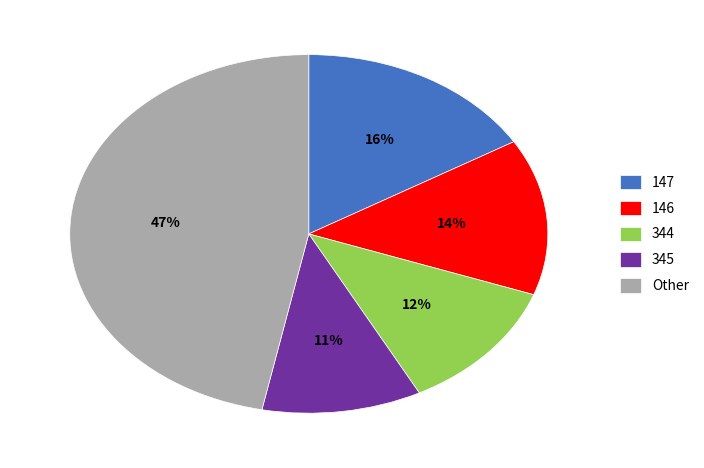

To the nearest percent, what percentage of the pie is 345?

11%